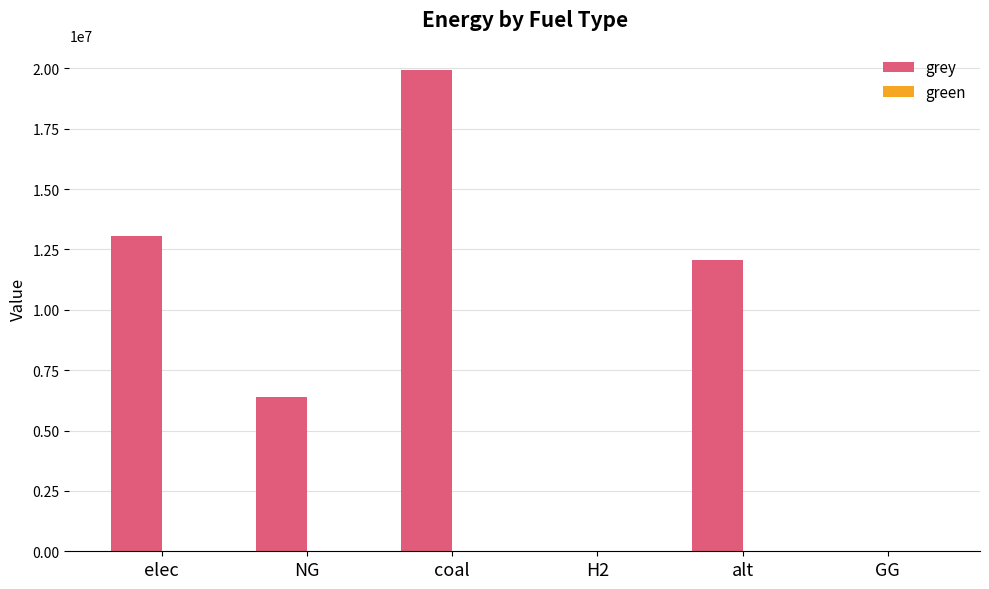

Are the bars horizontal?

No